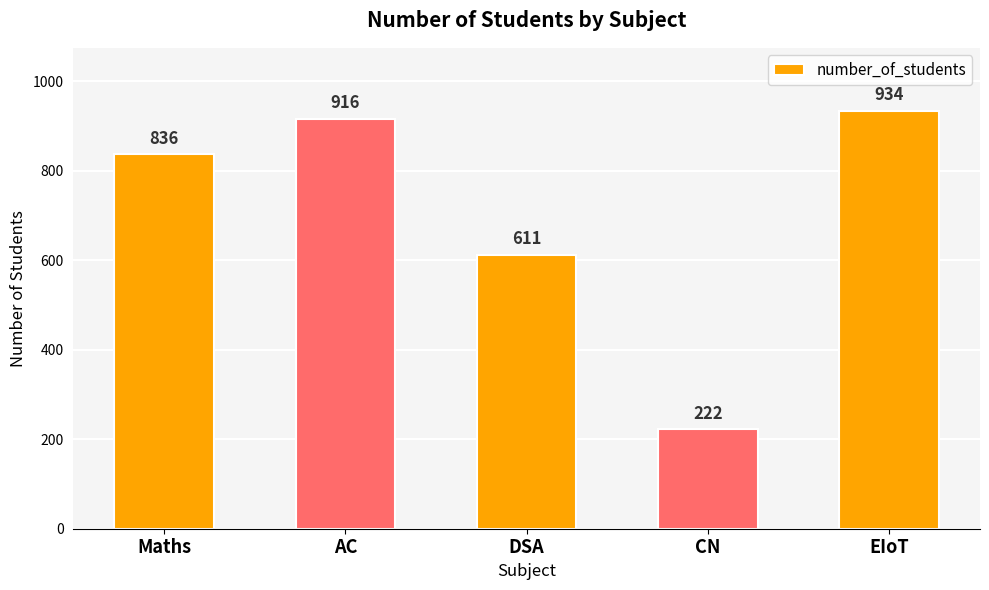

At which label is the value closest to 578?

DSA